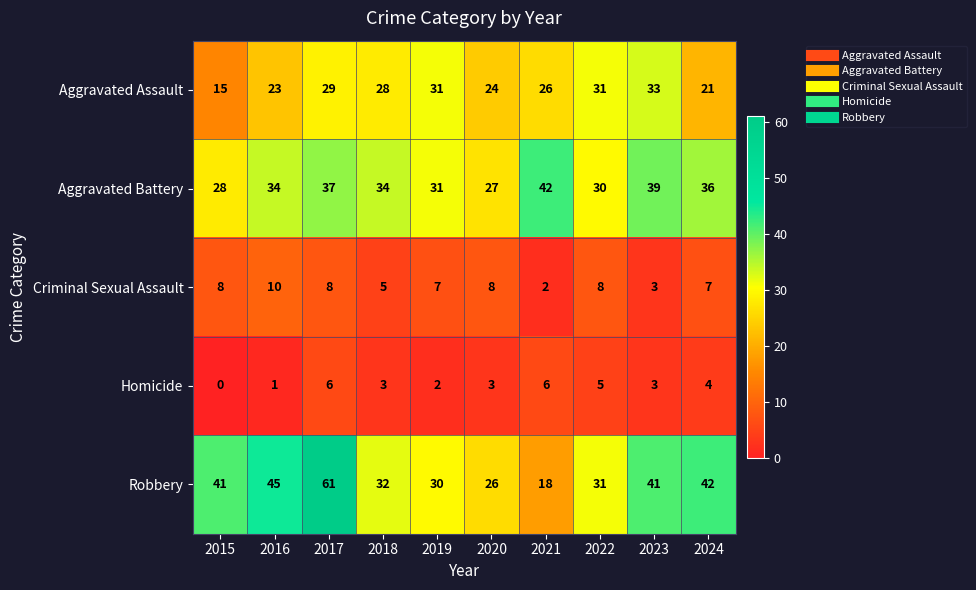

What is the sum of all Homicide values?

33